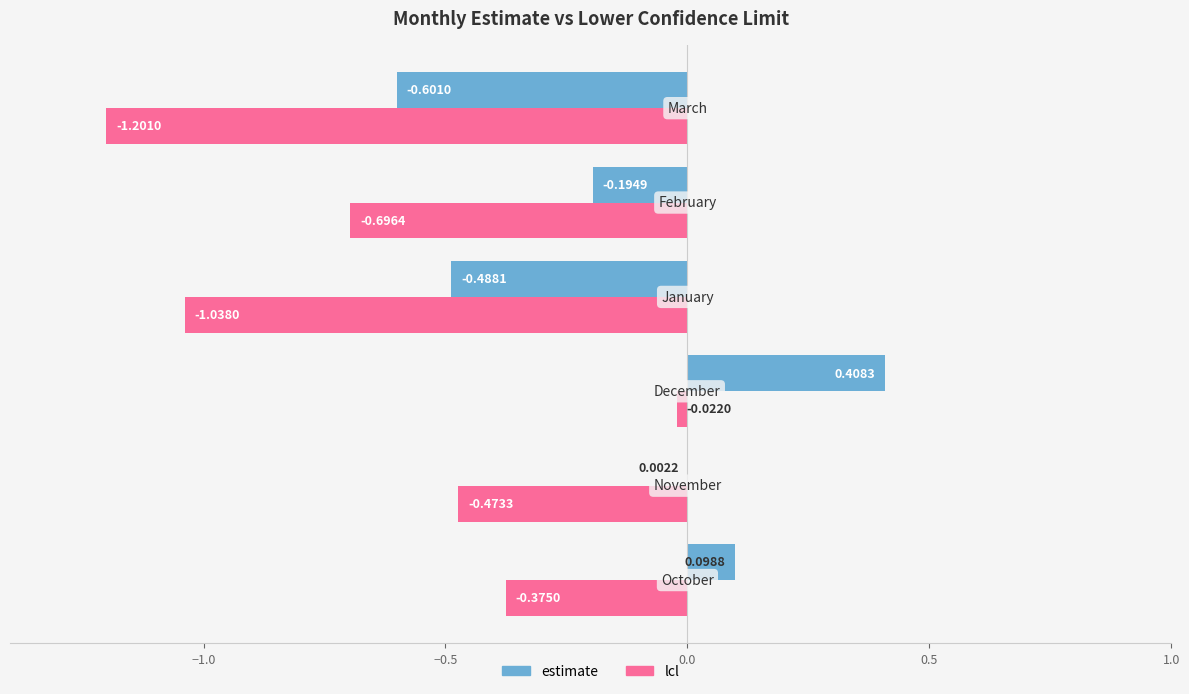

Which series has the largest total across all categories?

estimate